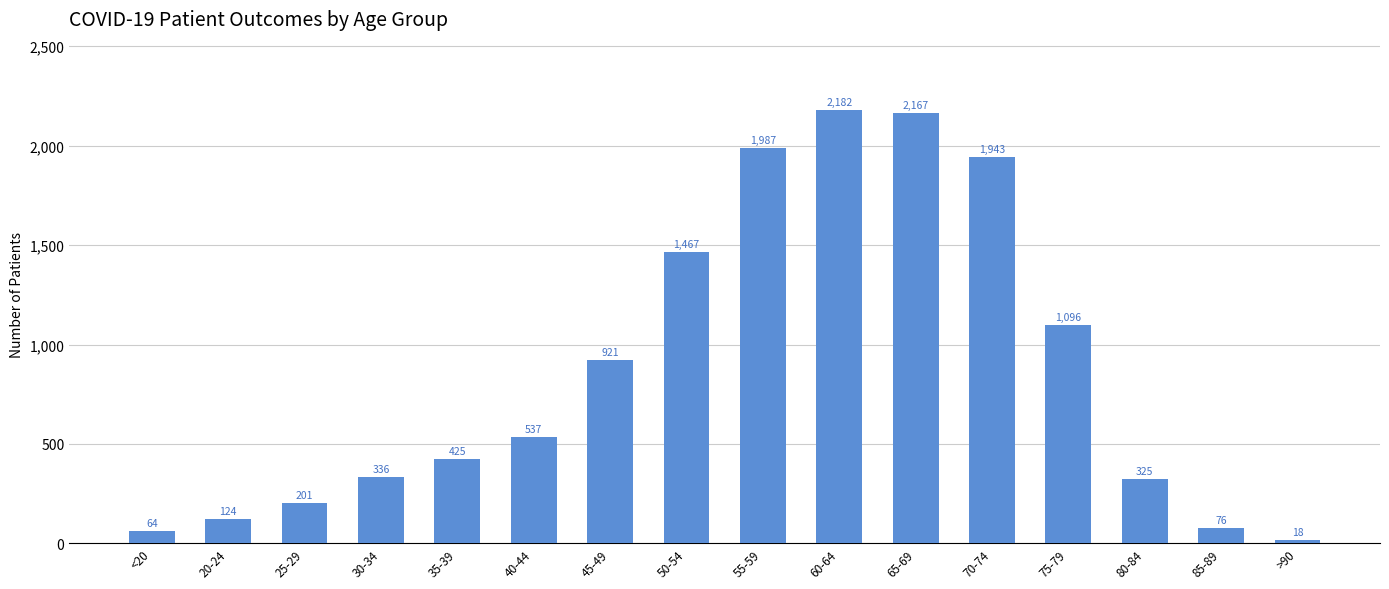

Reading right to left, transcribe all the data shown in this chart.

>90=18	85-89=76	80-84=325	75-79=1096	70-74=1943	65-69=2167	60-64=2182	55-59=1987	50-54=1467	45-49=921	40-44=537	35-39=425	30-34=336	25-29=201	20-24=124	<20=64